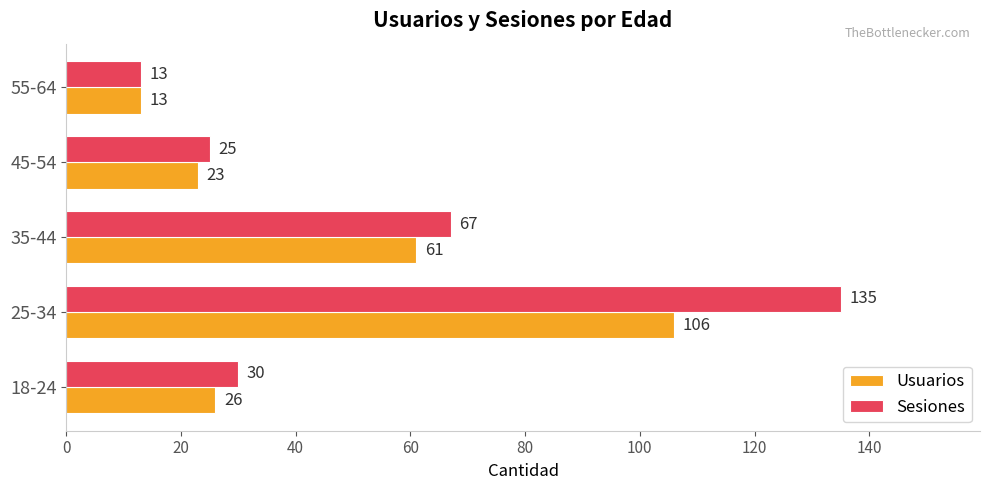

What is the difference between the maximum and second lowest values in the Sesiones series?

110